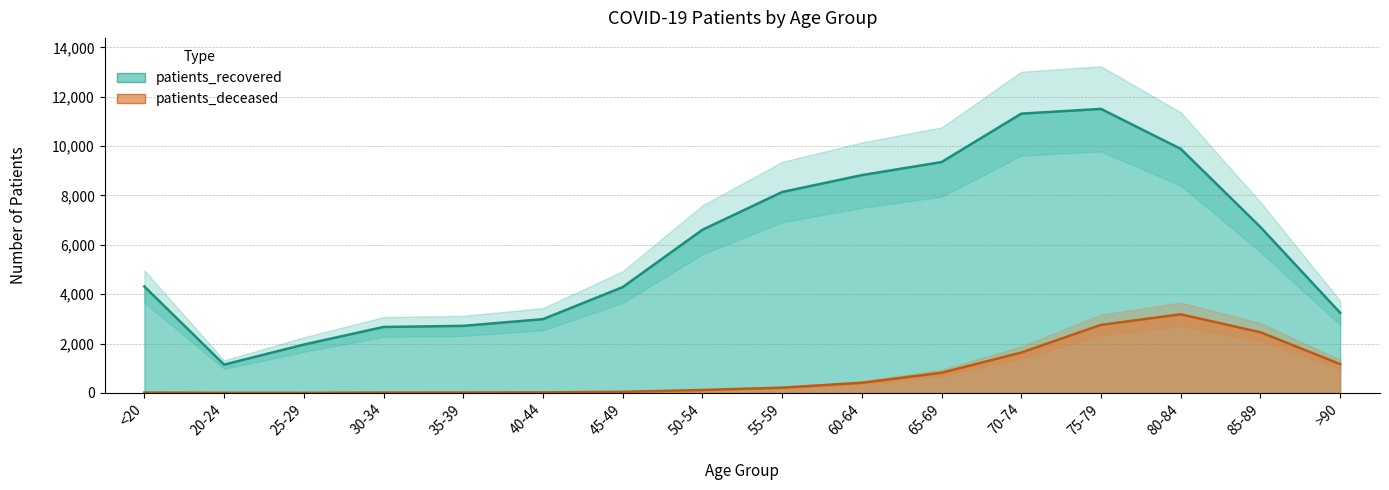

At which label does patients_deceased reach its peak?

80-84